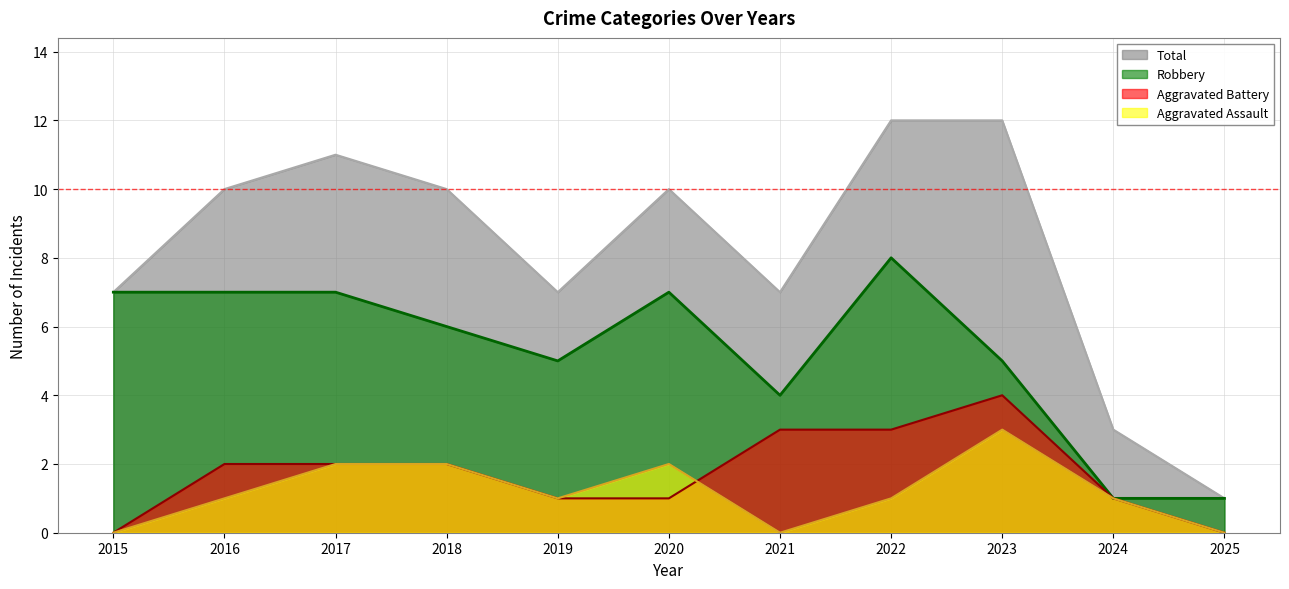

True or false: Total and Aggravated Battery cross at least once.

False